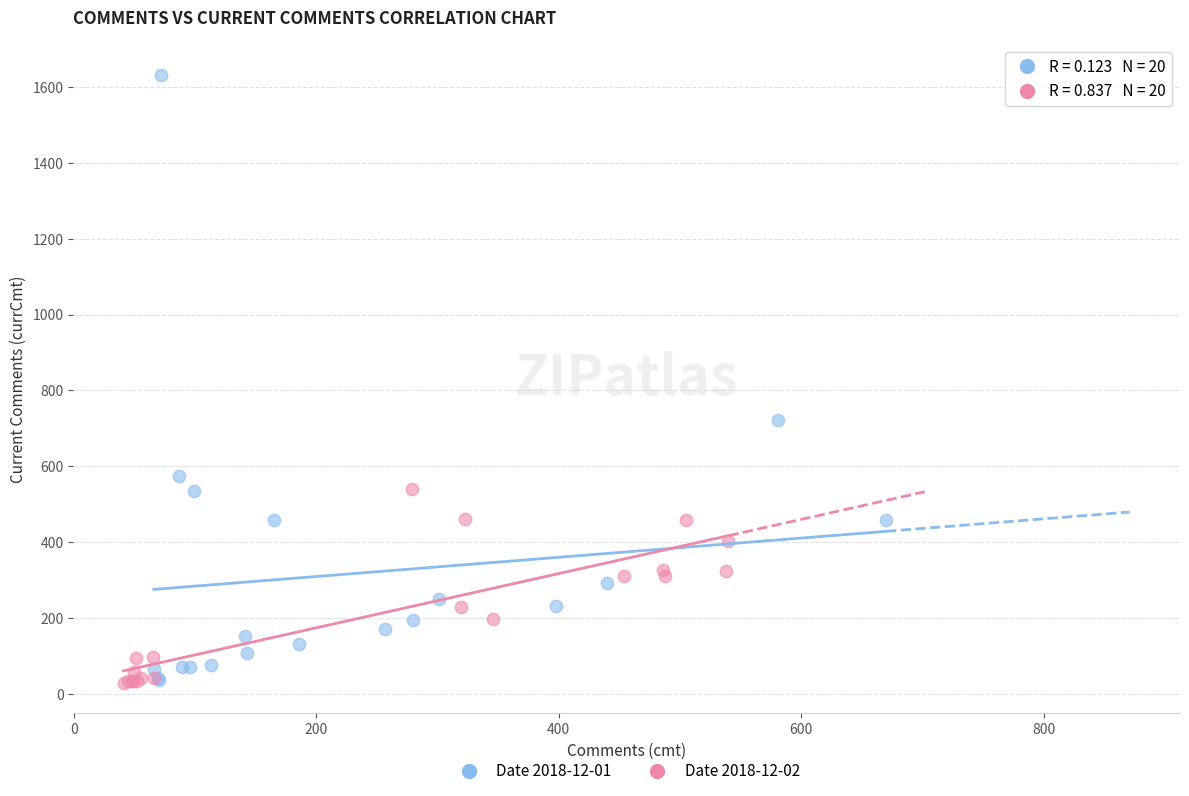

Which series has the largest Y range (max minus min)?

Date 2018-12-01